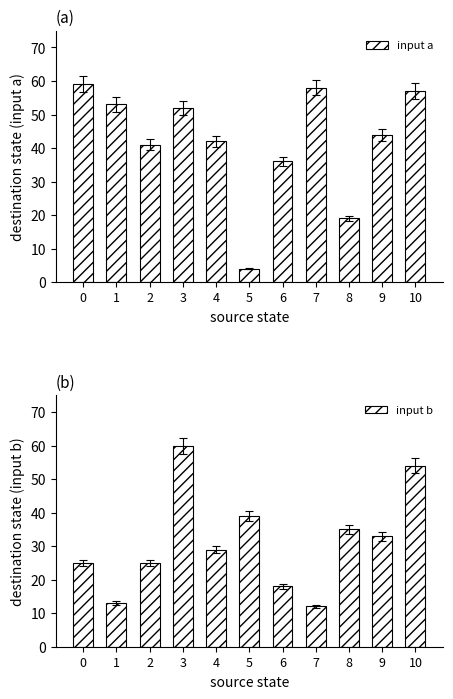

At which label does input a reach its minimum?

5